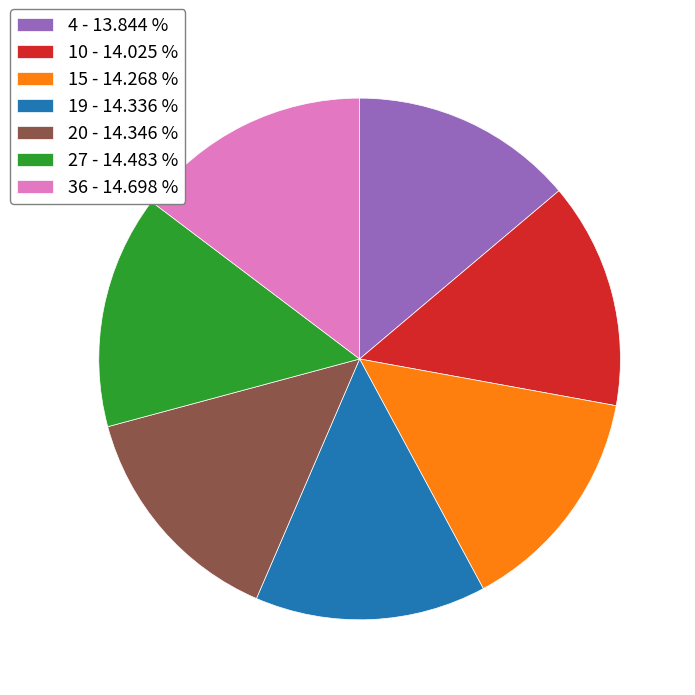

What is the ratio of the value at 27 - 14.483 % to the value at 4 - 13.844 %?

1.0